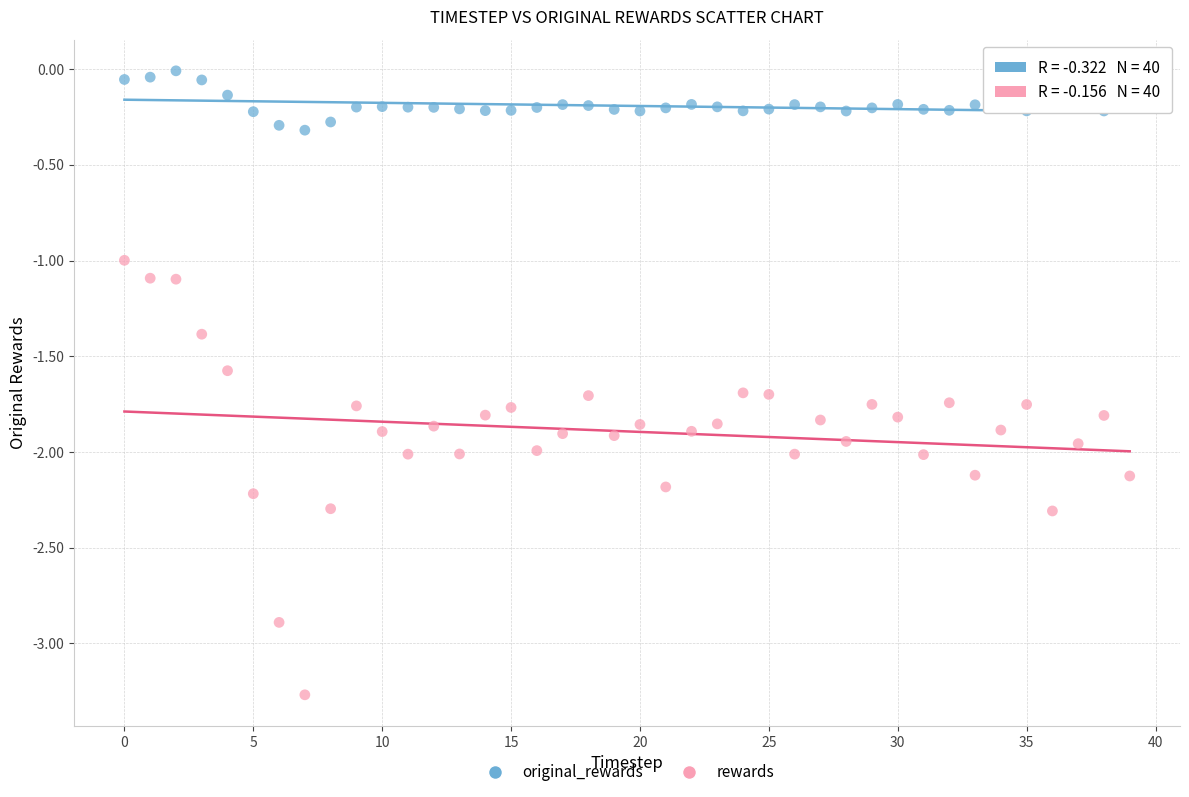

What are all the series names shown in the legend?

original_rewards, rewards